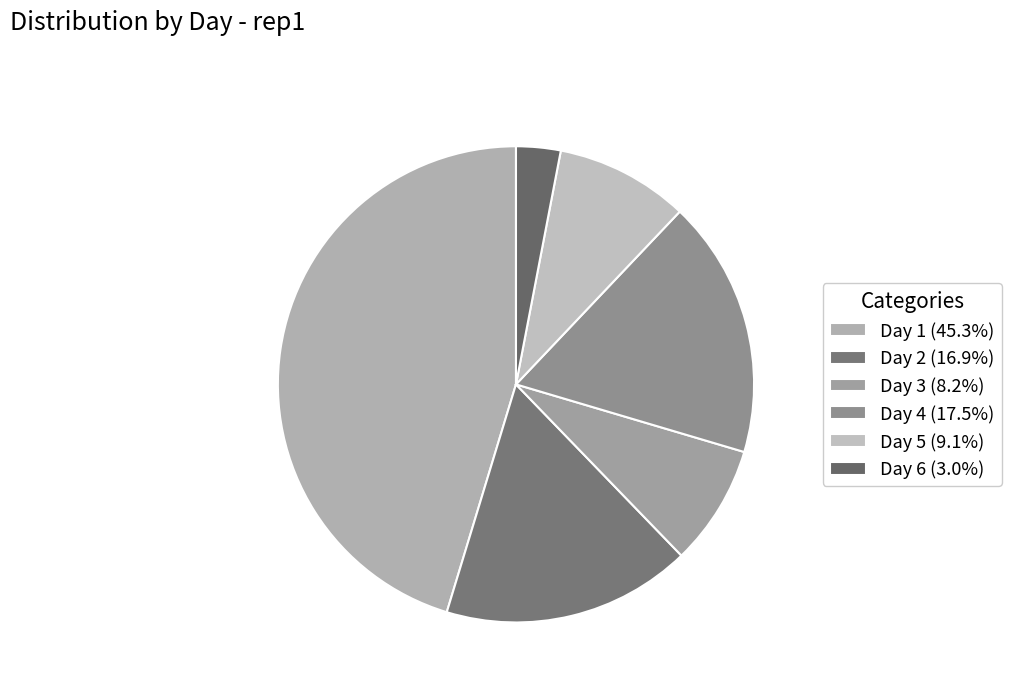

How many slices are in this pie chart?

6